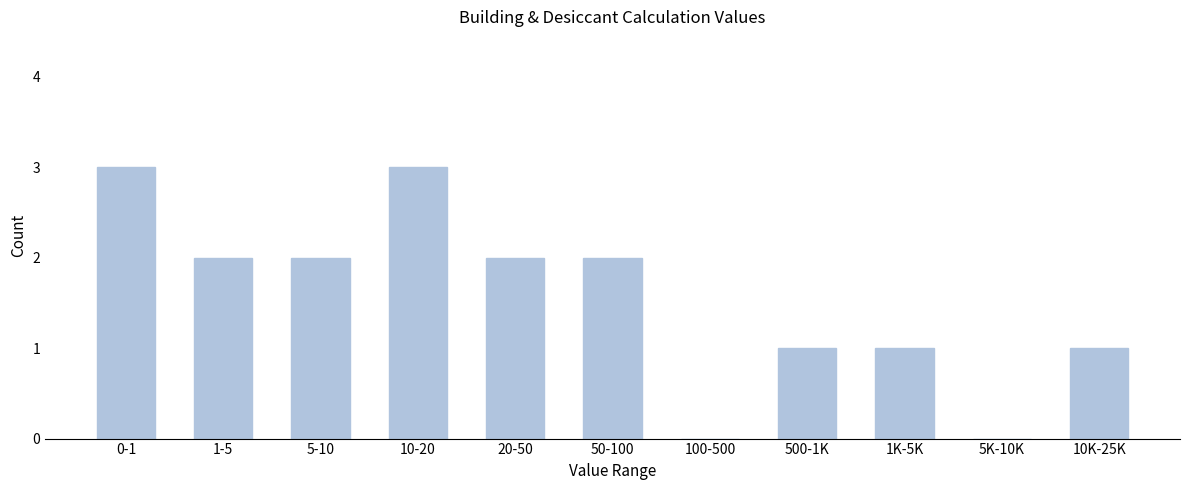

Reading right to left, what are all the values shown in this chart?

10K-25K=1	5K-10K=0	1K-5K=1	500-1K=1	100-500=0	50-100=2	20-50=2	10-20=3	5-10=2	1-5=2	0-1=3